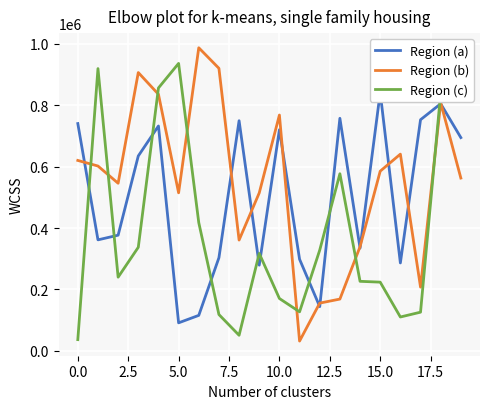

True or false: Region (c) and Region (b) intersect in this chart.

True